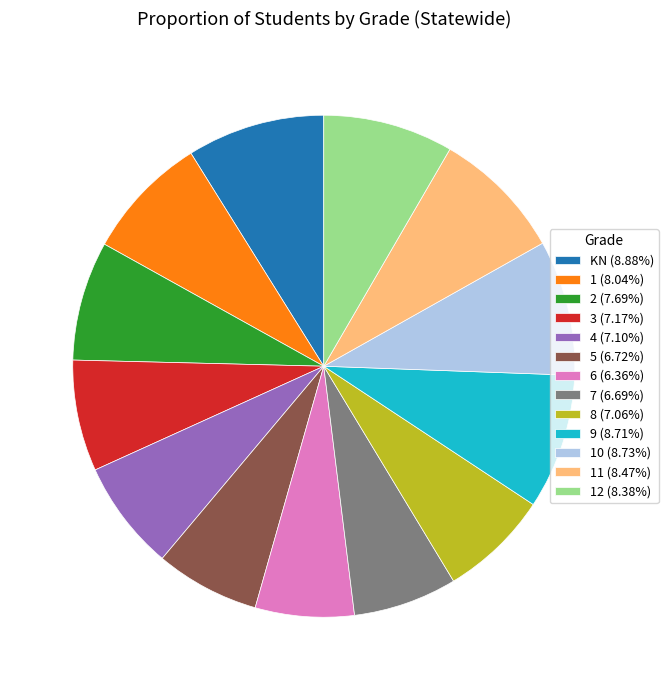

Combined, do 9 (8.71%) and 11 (8.47%) account for over 50%?

No